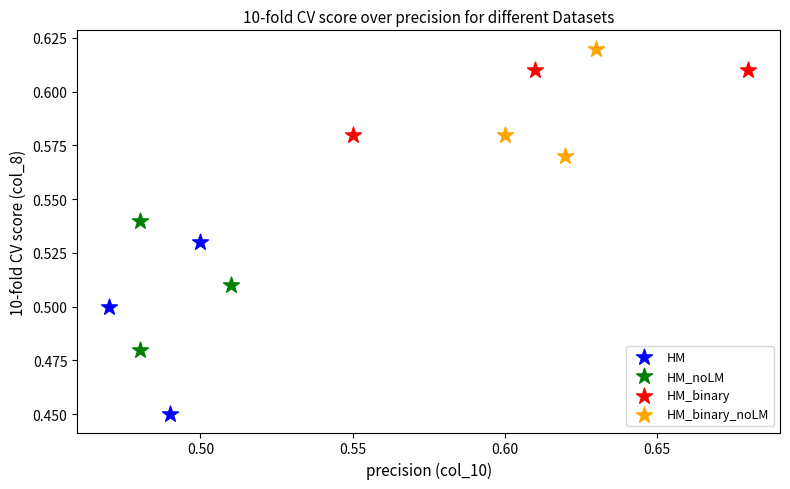

Which series reaches the minimum Y coordinate?

HM